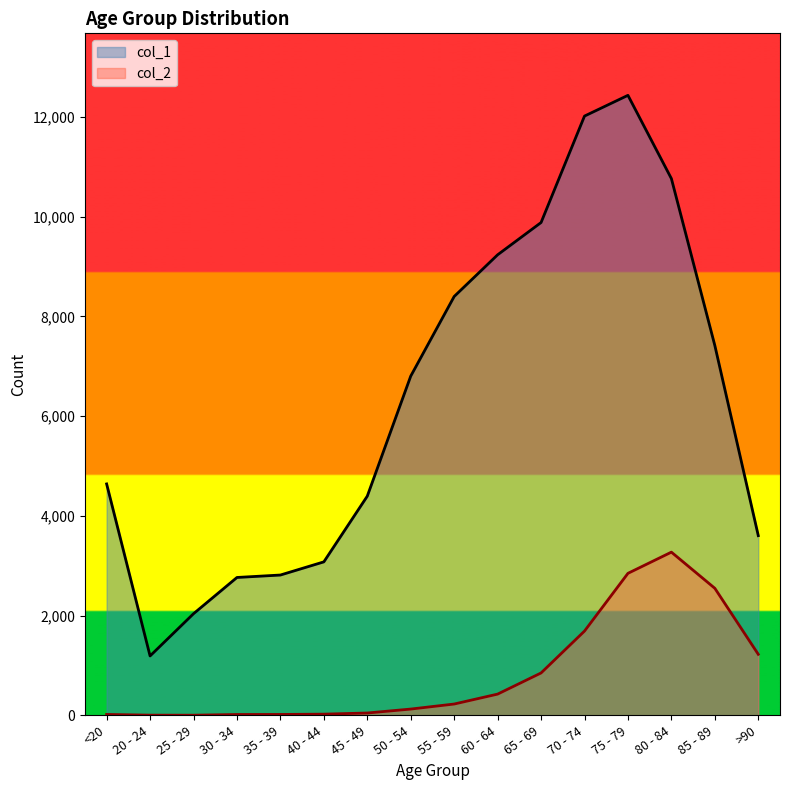

Reading right to left, transcribe all the data shown in this chart.

col_1: 3604	7417	10764	12434	12018	9883	9236	8400	6803	4396	3078	2814	2765	2038	1191	4641
col_2: 1224	2548	3273	2848	1690	850	426	227	126	47	24	18	17	3	4	18